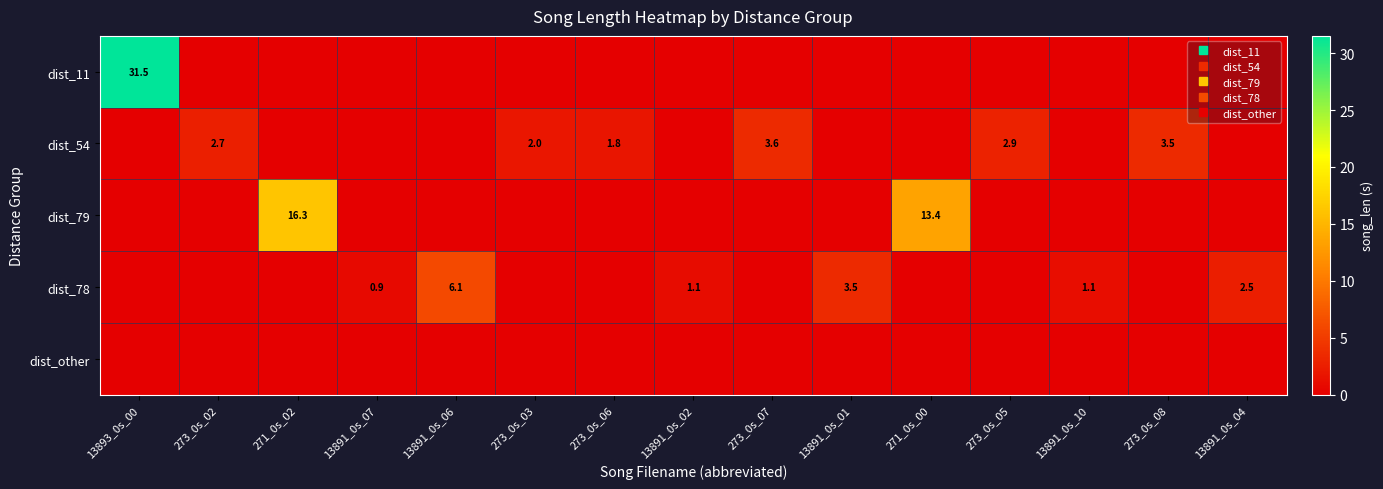

Between 273_0s_02 and 273_0s_08, which is larger?

273_0s_02